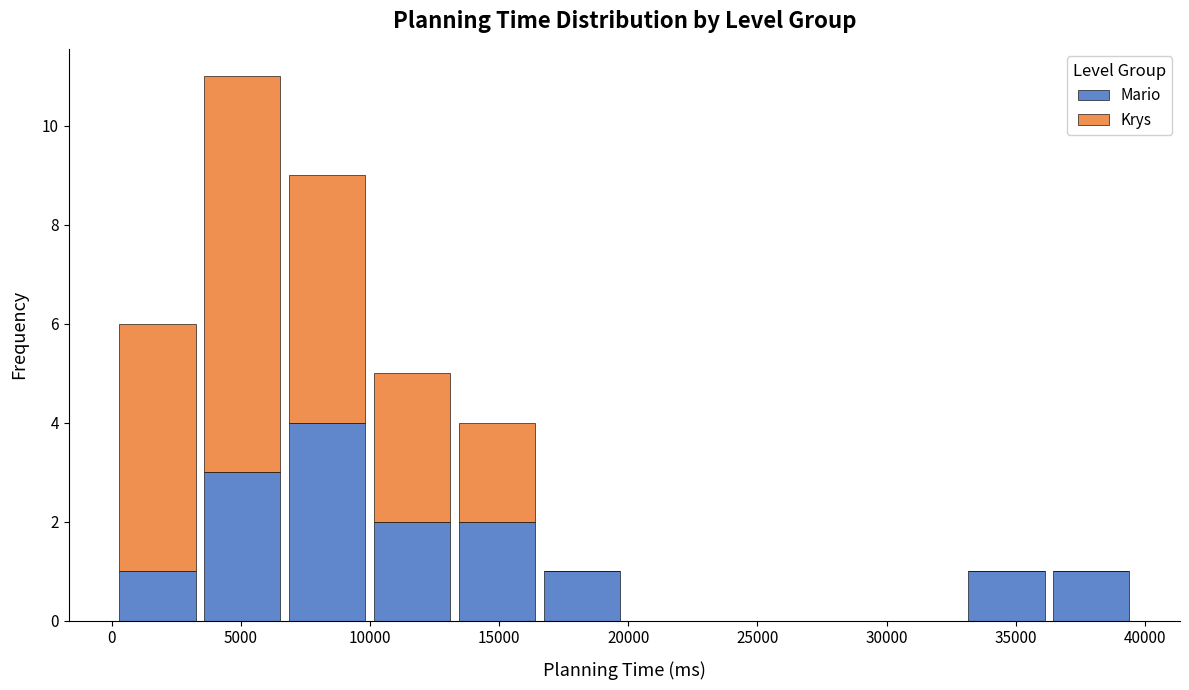

What is the total height of the stacked bar covering 36500 to 39500 on the x-axis? Neither the bar edges nor the heights are printed on the chart, so give them approximately, as read against the axes.

1